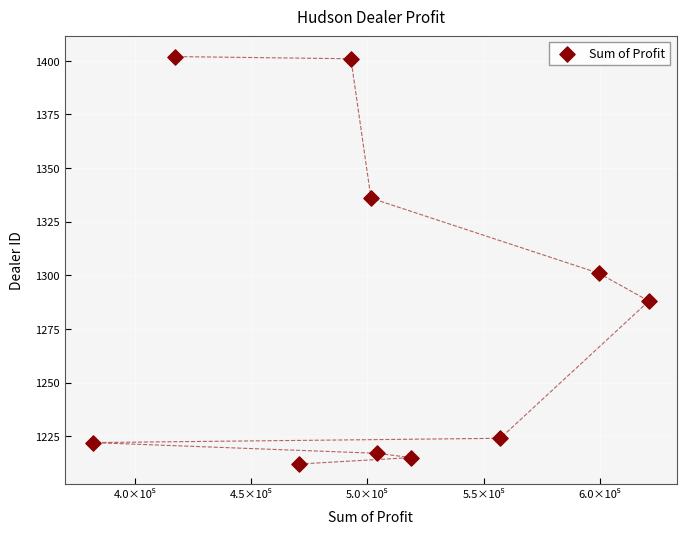

What Y value in the scatter plot is closest to 1307?

1301